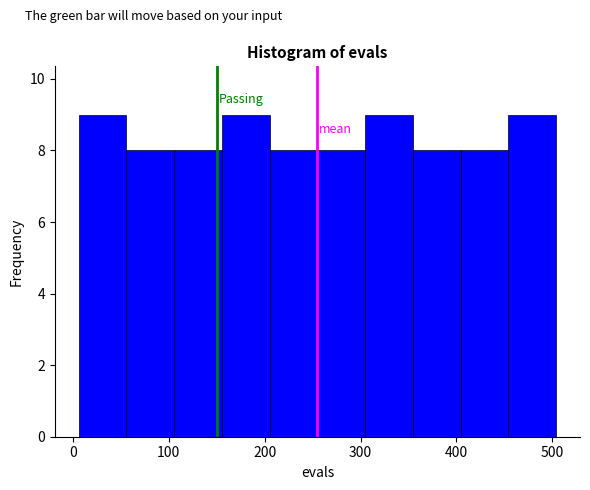

Reading left to right, list every bar in this chart as the range it spans on the x-axis followed by its height. Neither the bar edges nor the heights are printed on the chart, so give them approximately, as read against the axes.

10 to 60: 9
60 to 110: 8
110 to 160: 8
160 to 210: 9
210 to 260: 8
260 to 300: 8
300 to 350: 9
350 to 400: 8
400 to 450: 8
450 to 500: 9